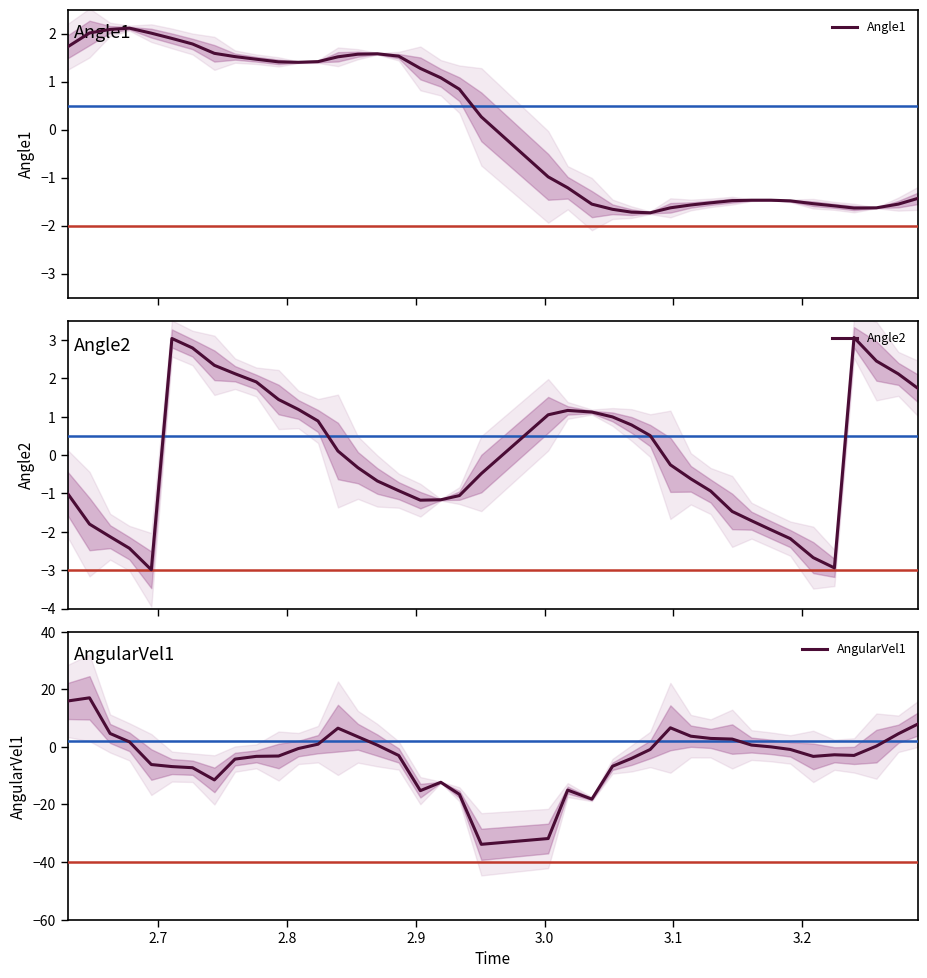

The AngularVel1 series shows -18.7 at 20. True or false?

False